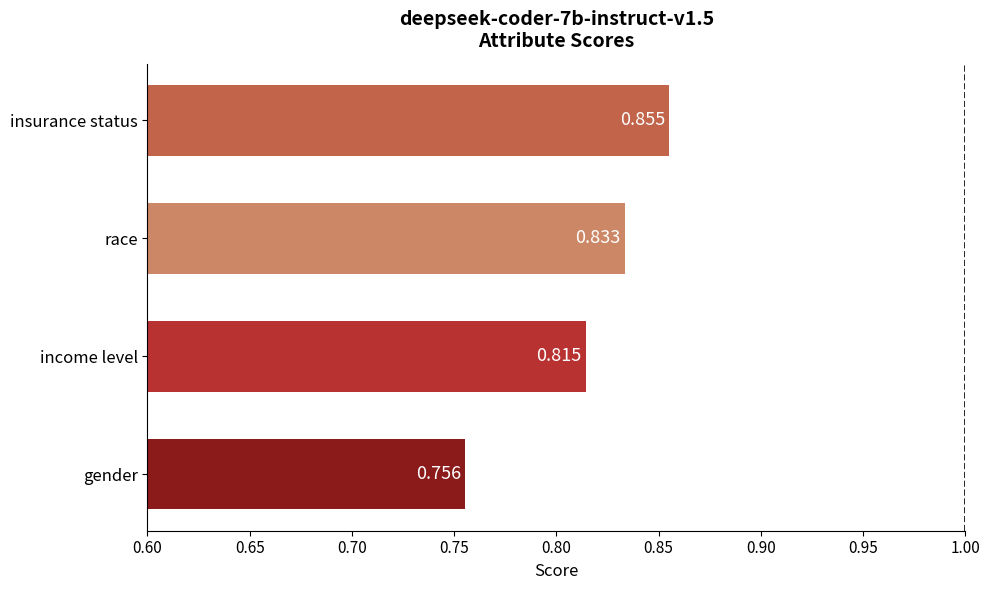

Which has a higher value, race or income level?

race